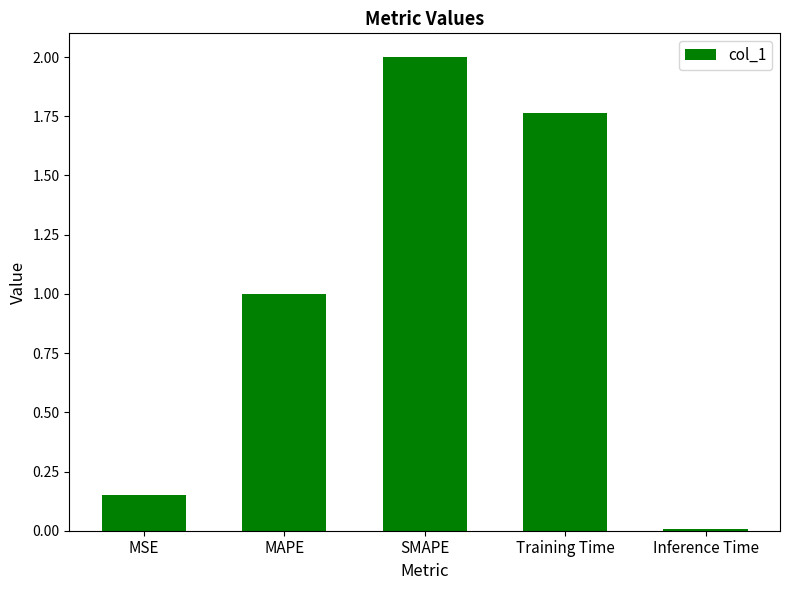

Which has a higher value, MAPE or Training Time?

Training Time